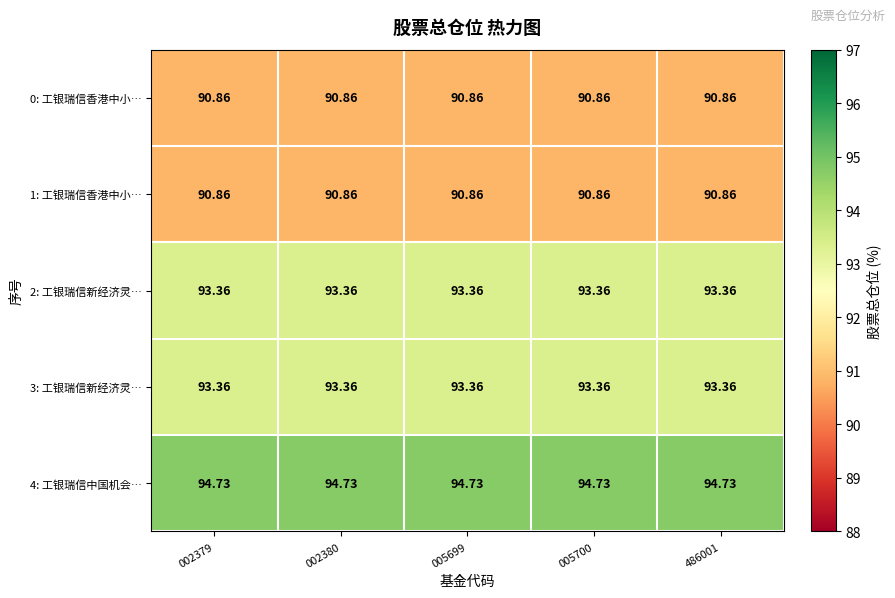

Is the value of 0: 工银瑞信香港中小… at 002379 greater than the value of 4: 工银瑞信中国机会… at 002380?

No